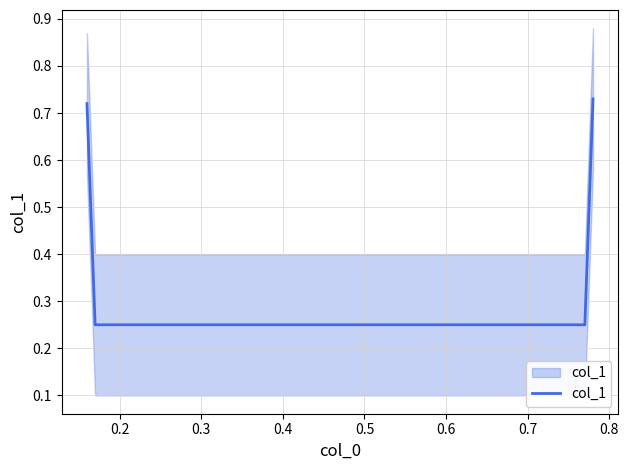

True or false: the data has more than 1 interior local peaks.

False